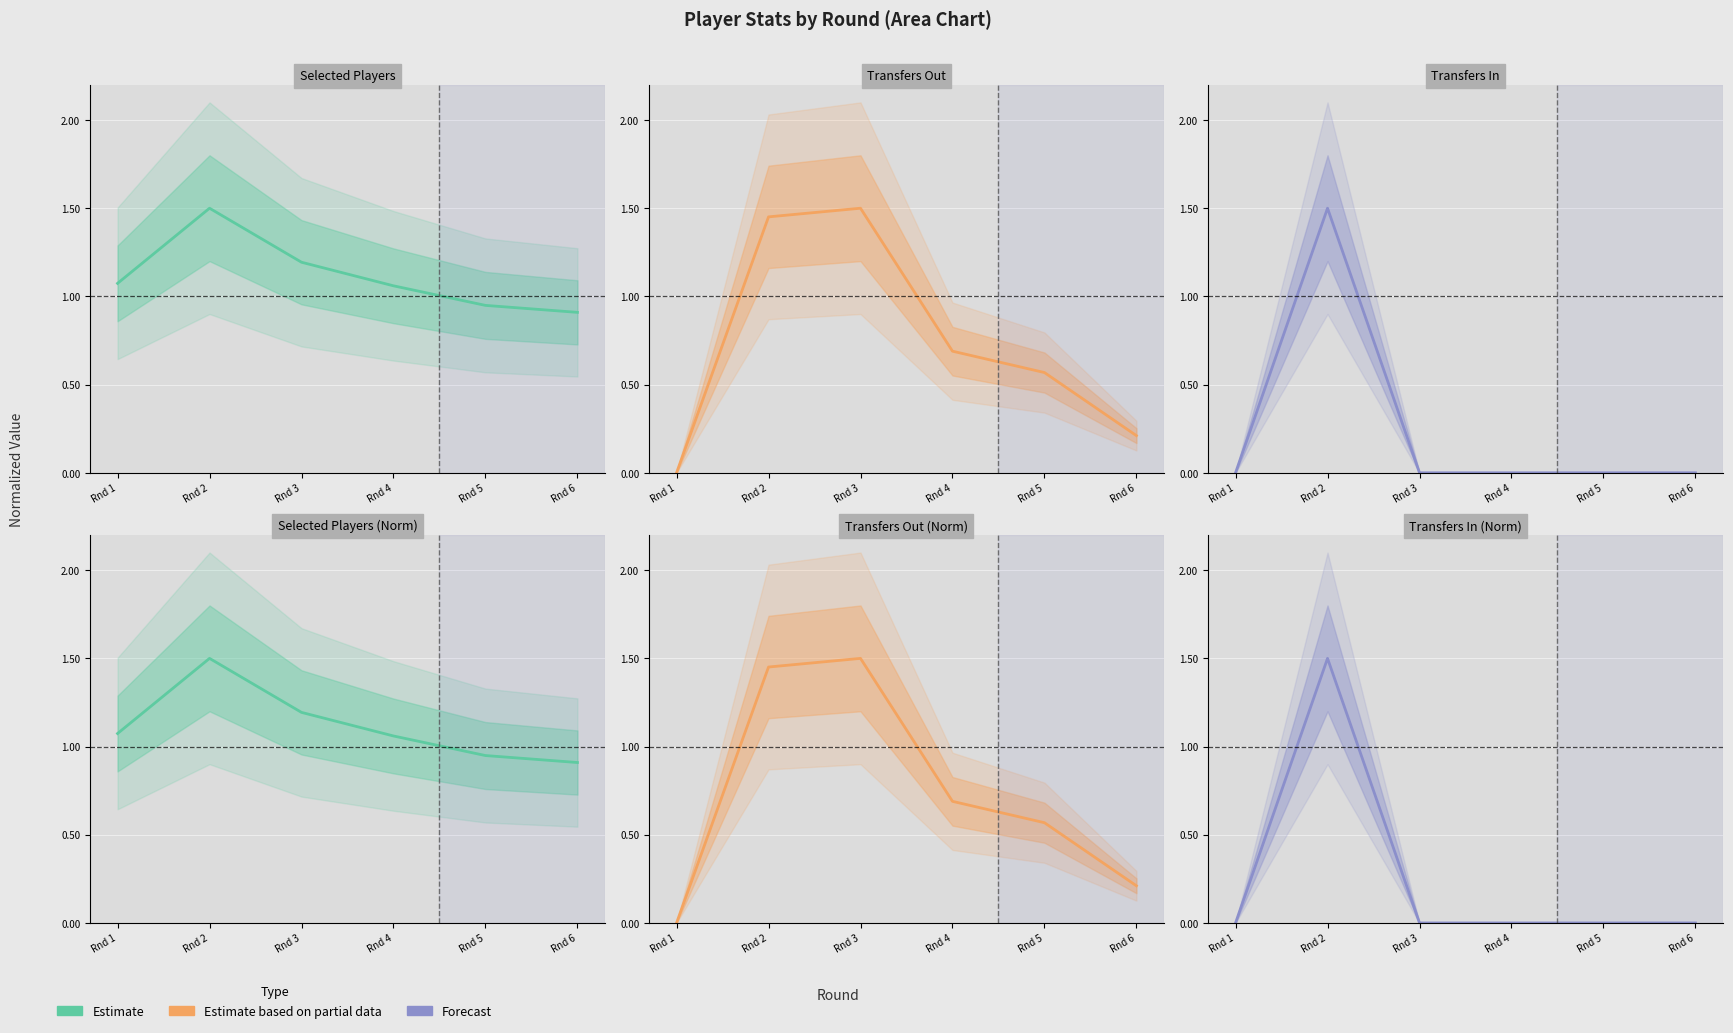

True or false: Forecast and Estimate cross at least once.

False